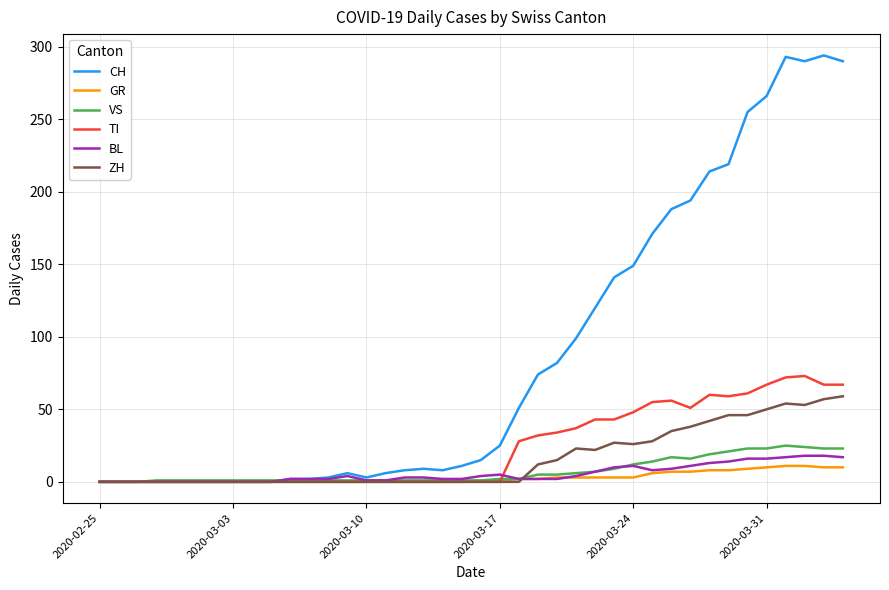

What is the difference between the second highest and minimum values in the TI series?

72